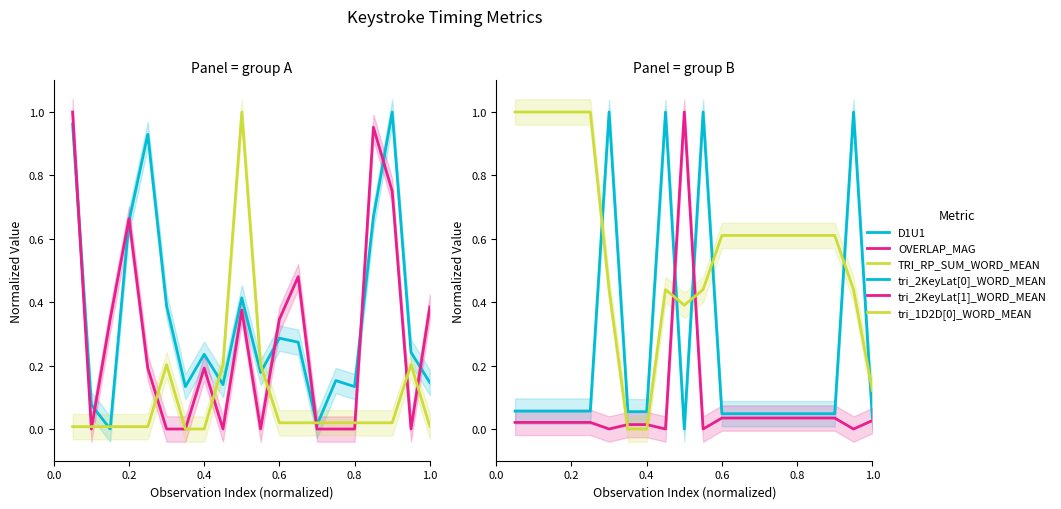

Is the value of tri_2KeyLat[0]_WORD_MEAN at 0.8 greater than the value of TRI_RP_SUM_WORD_MEAN at 19?

Yes